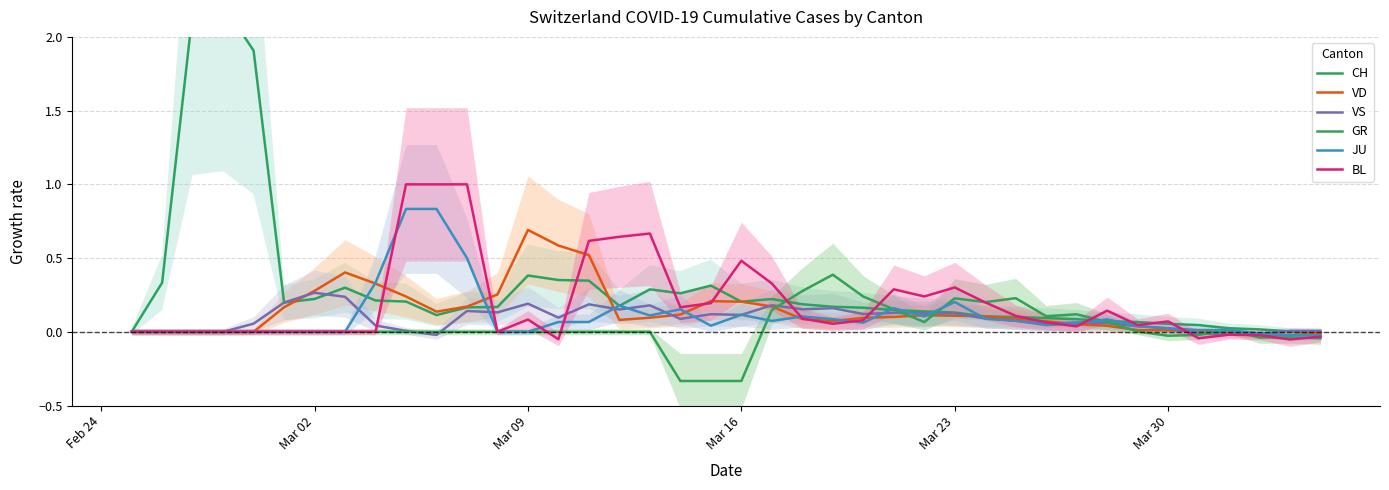

What are all the series names shown in the legend?

CH, VD, VS, GR, JU, BL